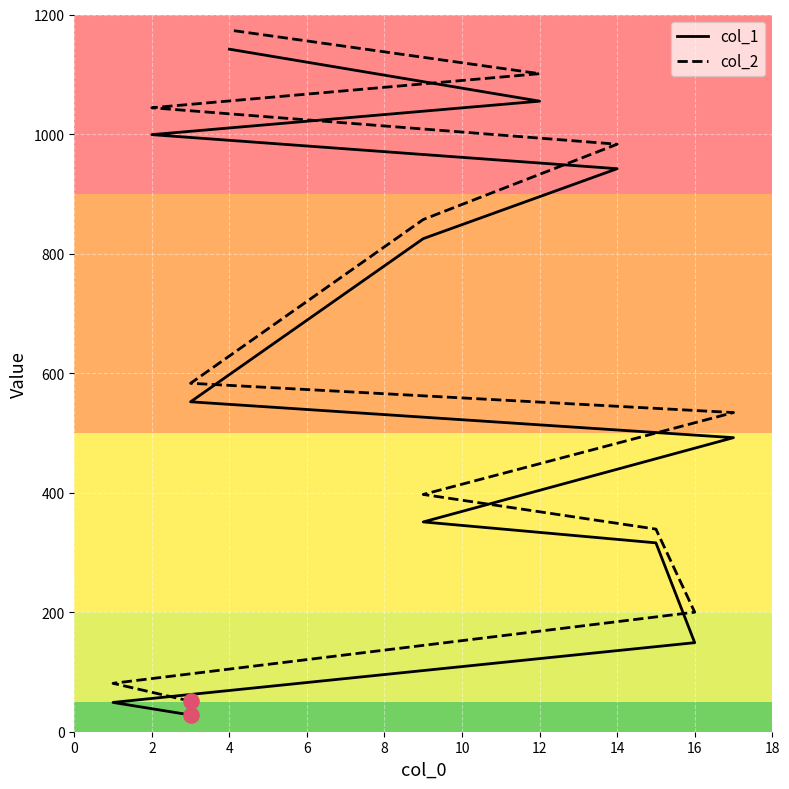

At how many categories does at least one series exceed 296?

9